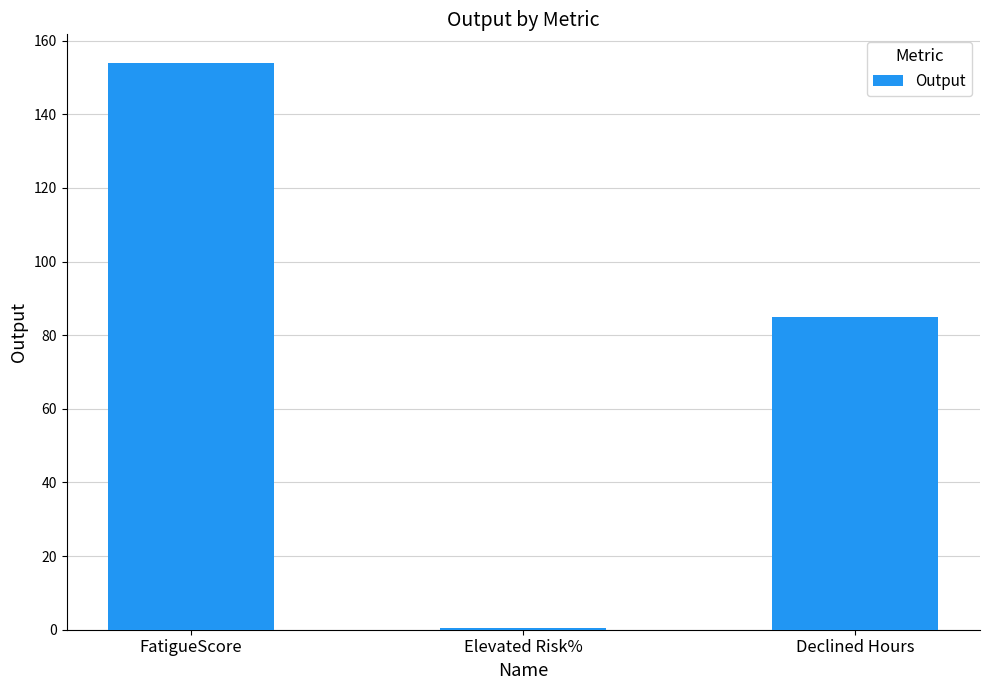

What is the sum of all values?

239.6